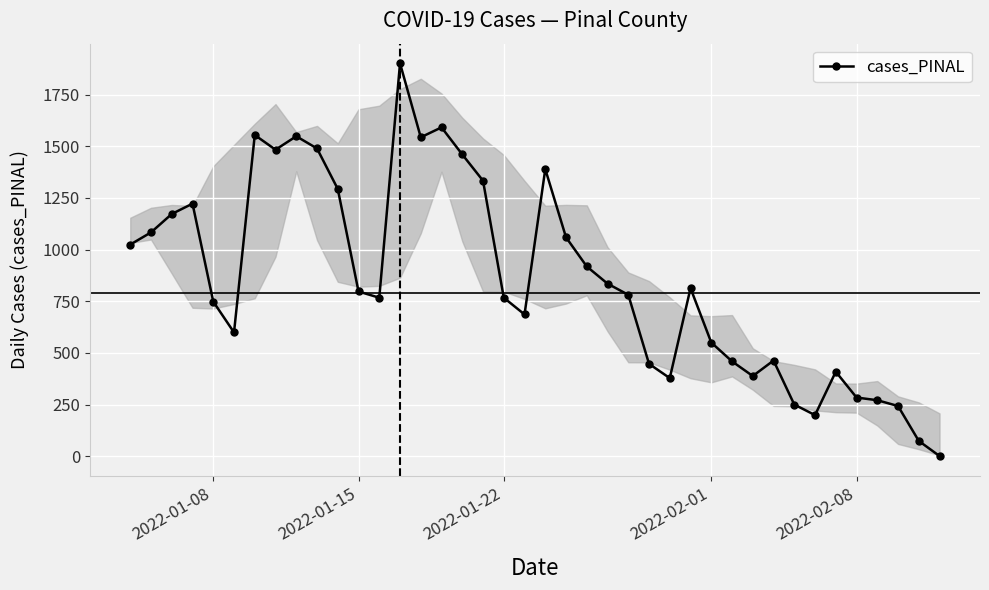

What is the greatest value displayed?

1901